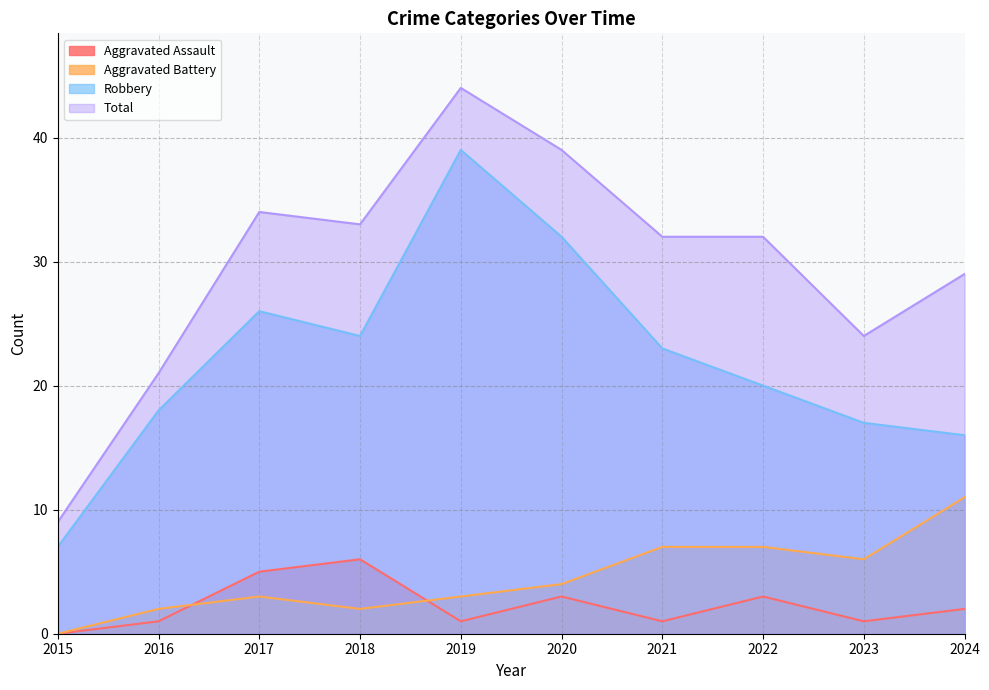

What is the minimum value for Robbery?

7